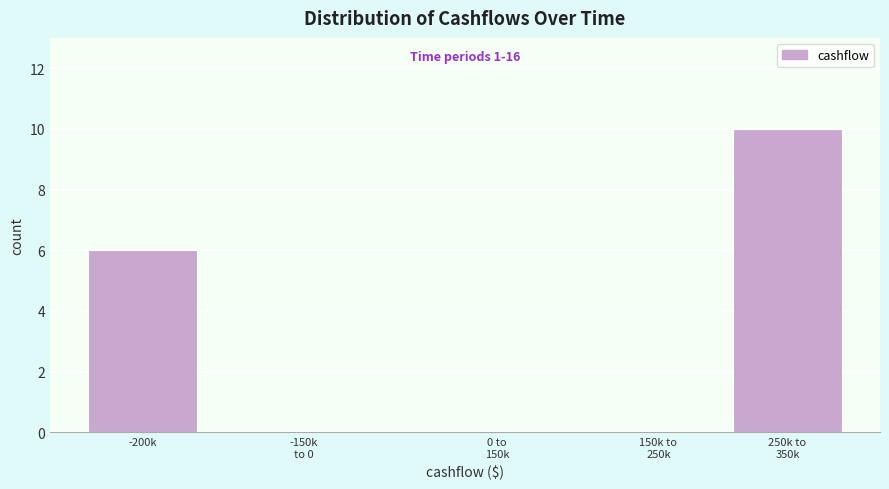

Is it true that the value at -200k is 6?

True